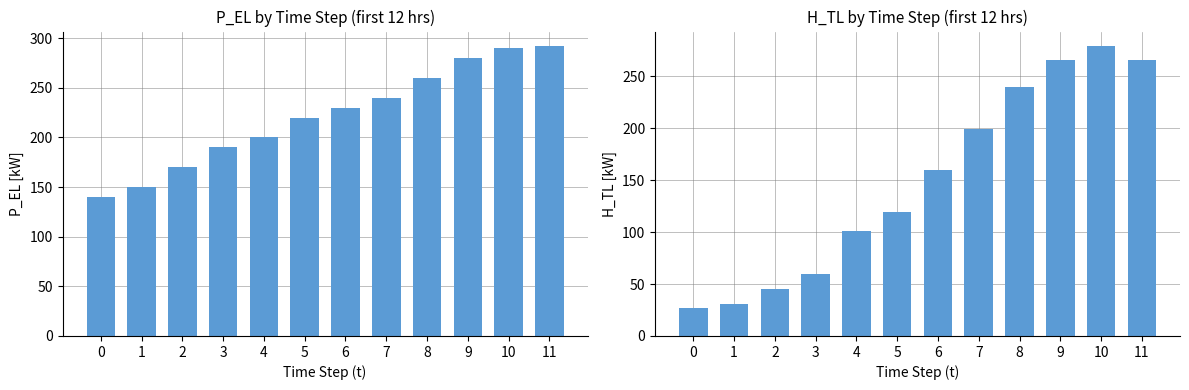

What is the maximum value for H_TL?

279.3